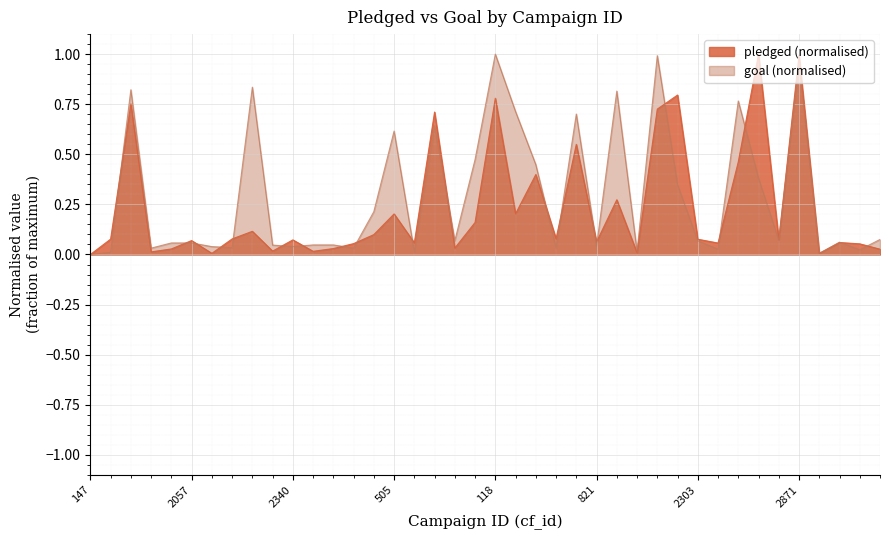

Rank the series by their average value, from lowest to highest.

pledged, goal